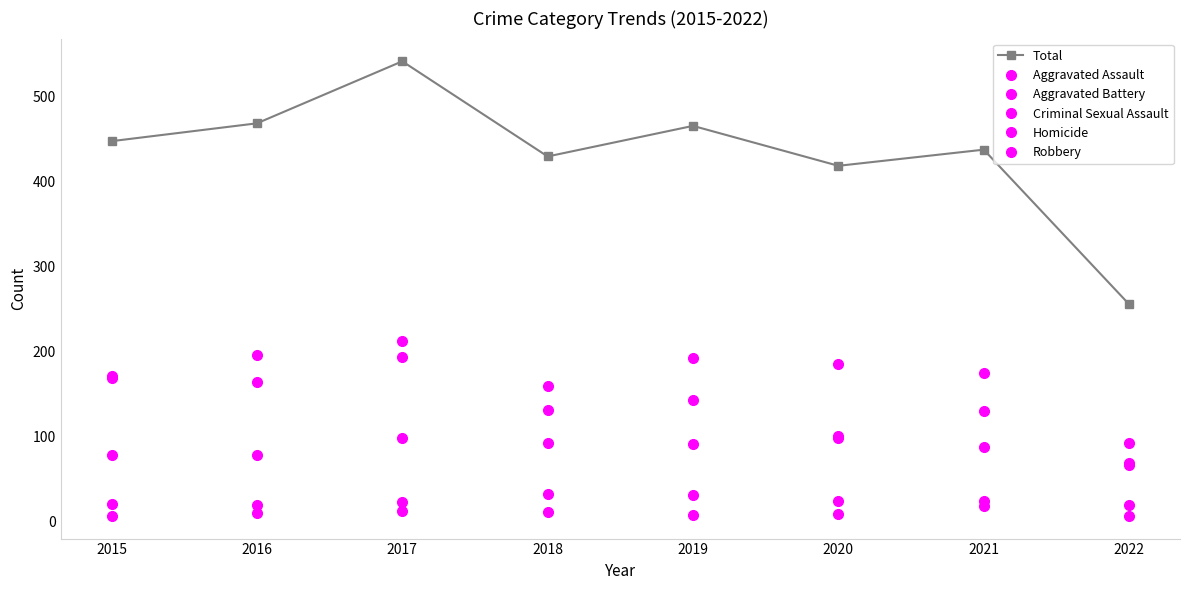

Reading left to right, what are all the values shown in this chart?

Total: 2015=448	2016=469	2017=542	2018=430	2019=466	2020=419	2021=438	2022=256
Aggravated Assault: 2015=79	2016=79	2017=99	2018=93	2019=91	2020=99	2021=131	2022=67
Aggravated Battery: 2015=169	2016=164	2017=194	2018=160	2019=193	2020=186	2021=175	2022=93
Criminal Sexual Assault: 2015=21	2016=20	2017=23	2018=33	2019=31	2020=24	2021=25	2022=20
Homicide: 2015=7	2016=10	2017=13	2018=12	2019=8	2020=9	2021=19	2022=7
Robbery: 2015=172	2016=196	2017=213	2018=132	2019=143	2020=101	2021=88	2022=69